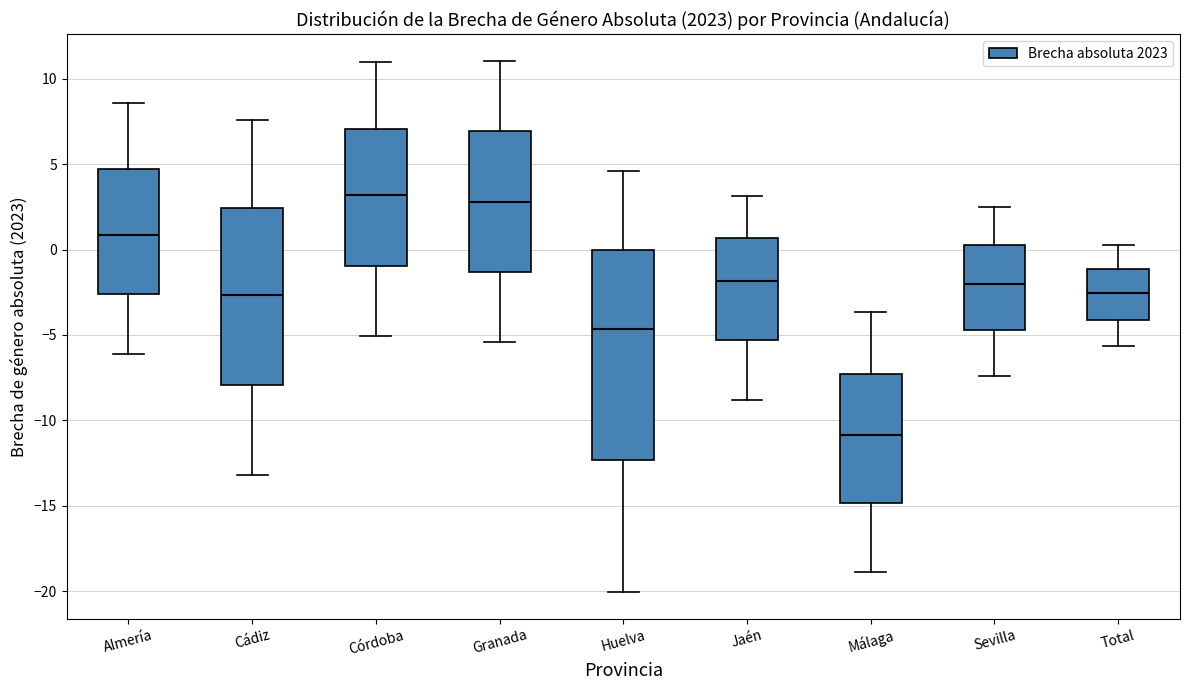

Reading left to right, transcribe this box plot: for each box, give where its median line is, the range the box spans, and where its two whiskers end, as read against the y-axis. The values are not printed on the chart, so give them approximately, as read against the axis.

Almería: median 1.0, box -2.5 to 4.5, whiskers -6.0 to 8.5
Cádiz: median -2.5, box -8.0 to 2.5, whiskers -13.0 to 7.5
Córdoba: median 3.0, box -1.0 to 7.0, whiskers -5.0 to 11.0
Granada: median 3.0, box -1.5 to 7.0, whiskers -5.5 to 11.0
Huelva: median -4.5, box -12.5 to 0.0, whiskers -20.0 to 4.5
Jaén: median -2.0, box -5.5 to 0.5, whiskers -9.0 to 3.0
Málaga: median -11.0, box -15.0 to -7.5, whiskers -19.0 to -3.5
Sevilla: median -2.0, box -4.5 to 0.0, whiskers -7.5 to 2.5
Total: median -2.5, box -4.0 to -1.0, whiskers -5.5 to 0.5